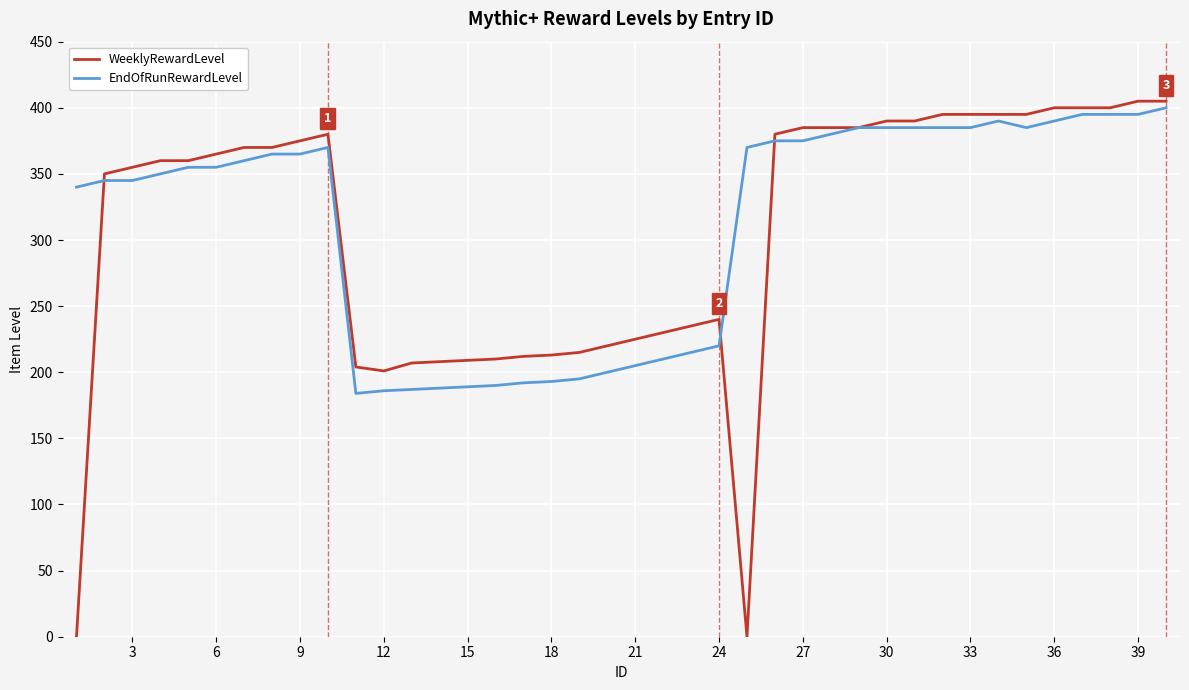

Which series has the largest range (max minus min)?

WeeklyRewardLevel